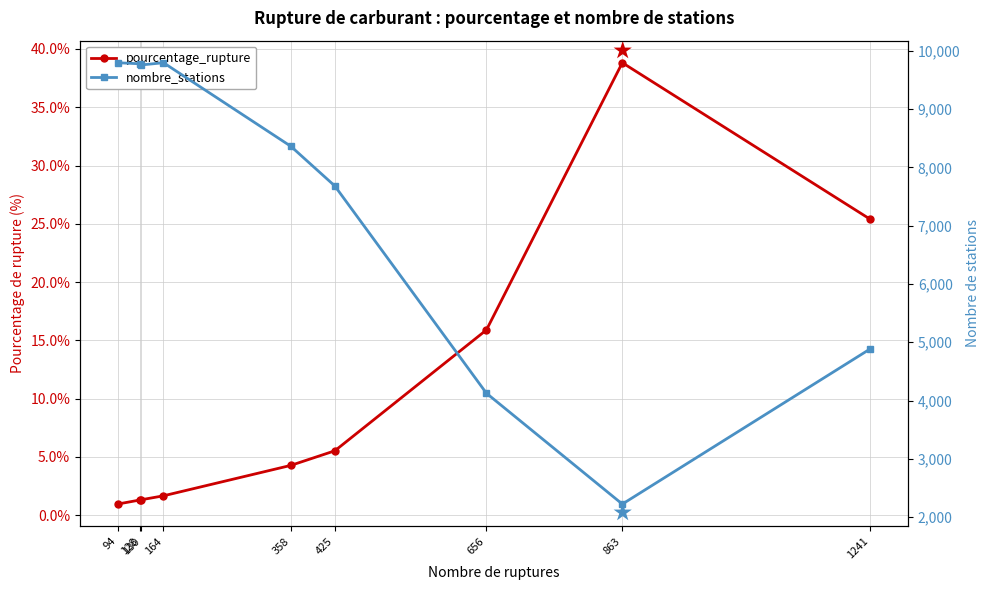

Which series has the largest total across all categories?

nombre_stations